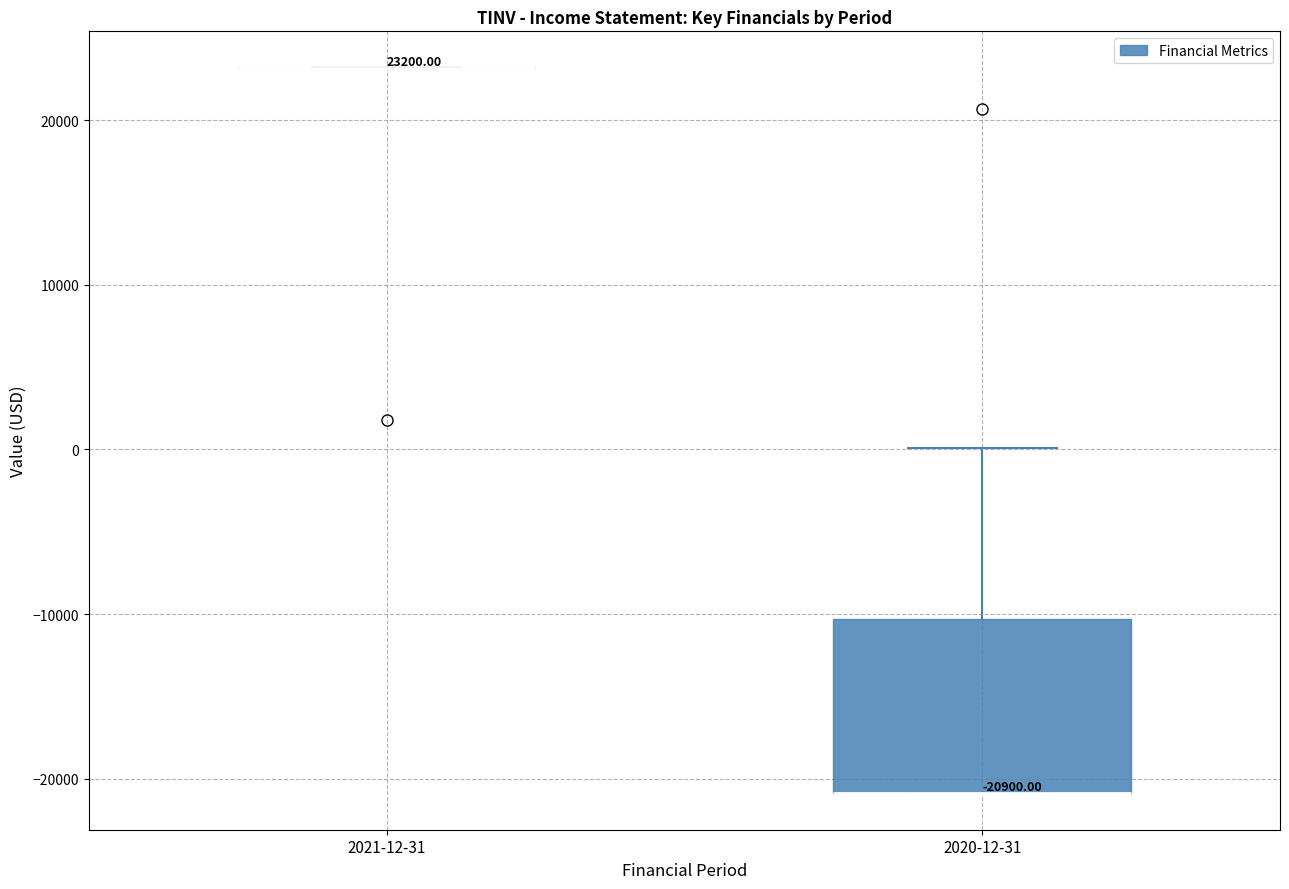

Which box is the tallest, from its lower edge to its upper edge?

2020-12-31